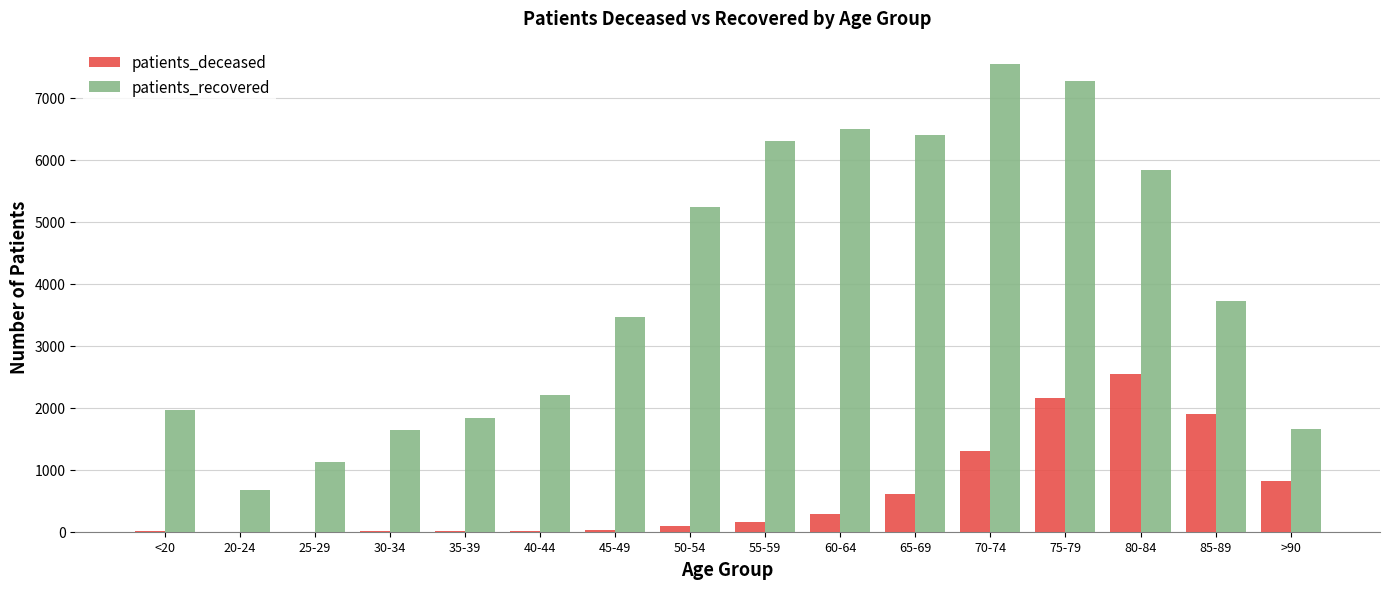

Which series has the largest total across all categories?

patients_recovered